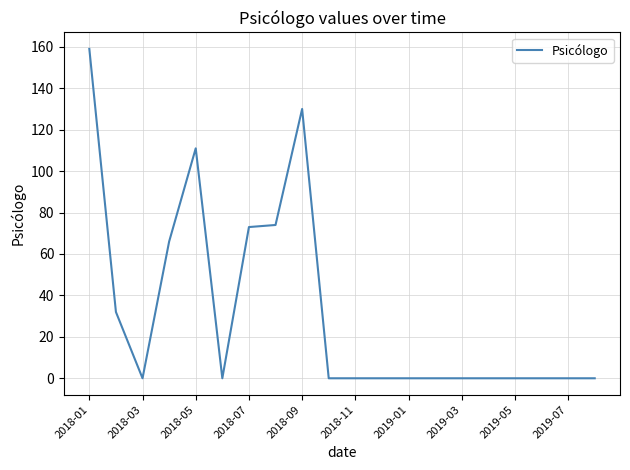

What is the sum of all values?

645